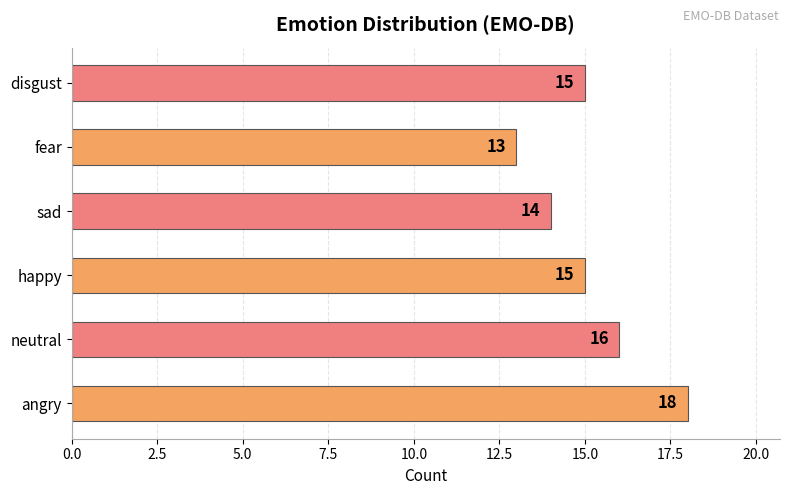

What is the ratio of the value at happy to the value at fear?

1.2